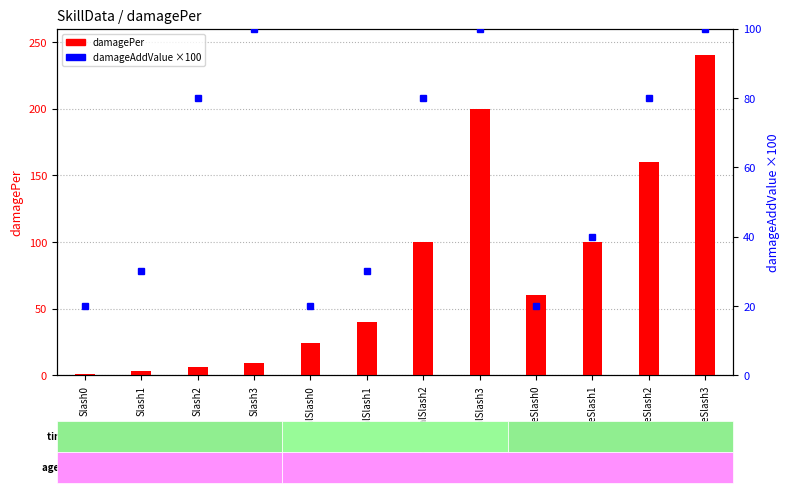

What is the average value of the damageAddValue (scaled) series?

58